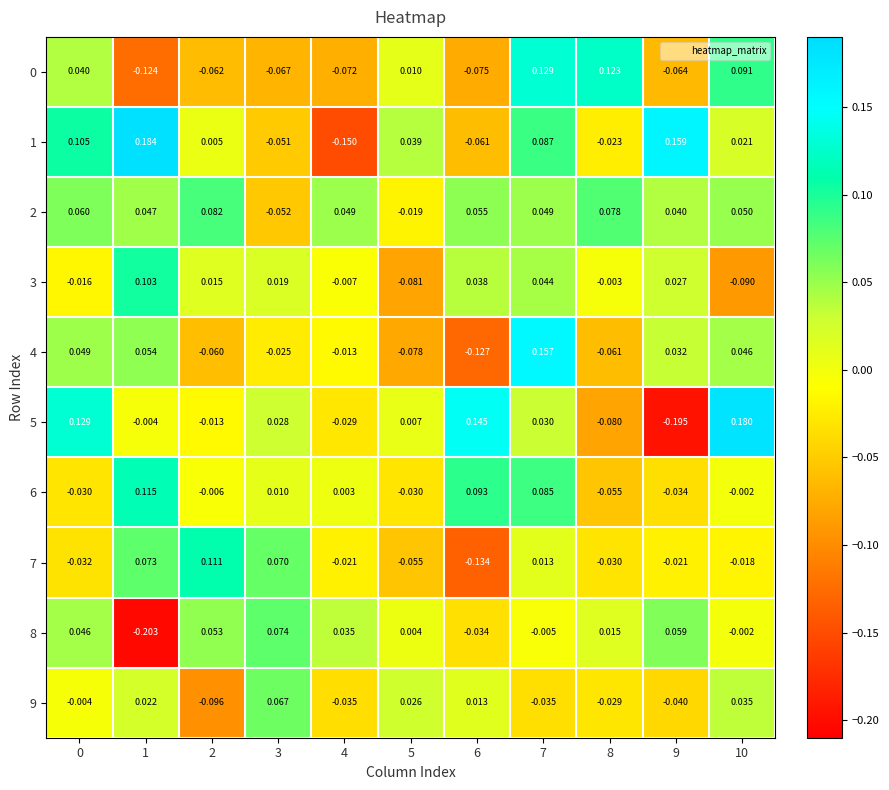

Which series has the largest total across all categories?

2